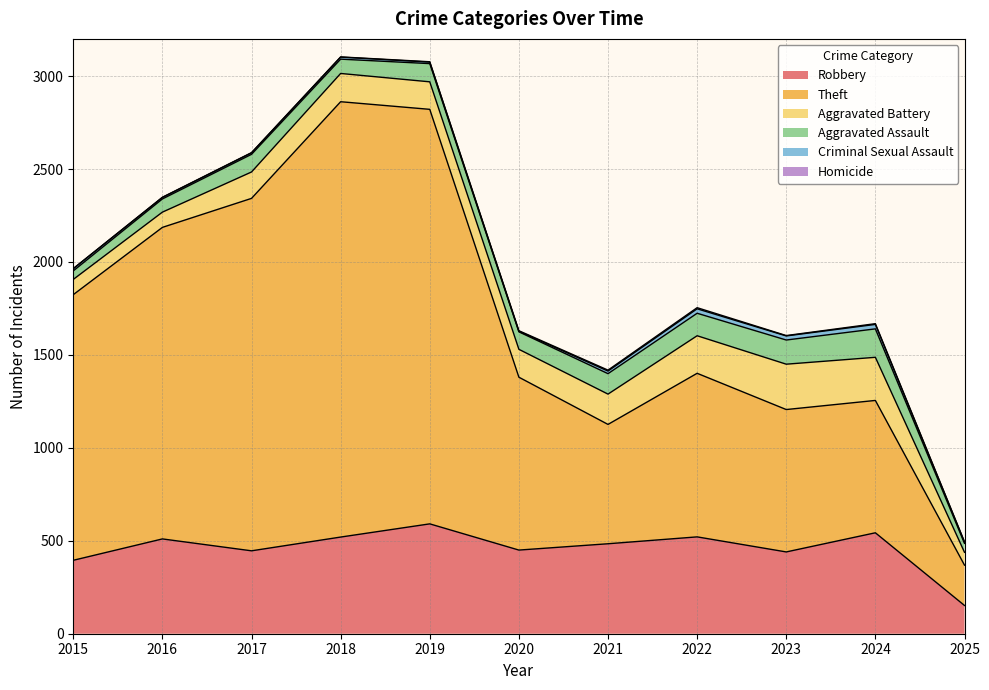

How many lines are shown in the chart?

6